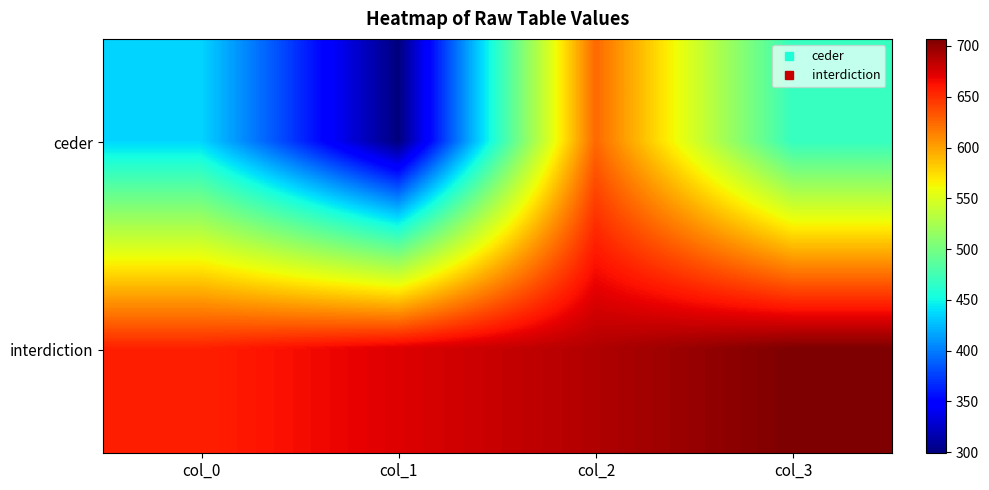

Which series has the largest total across all categories?

interdiction